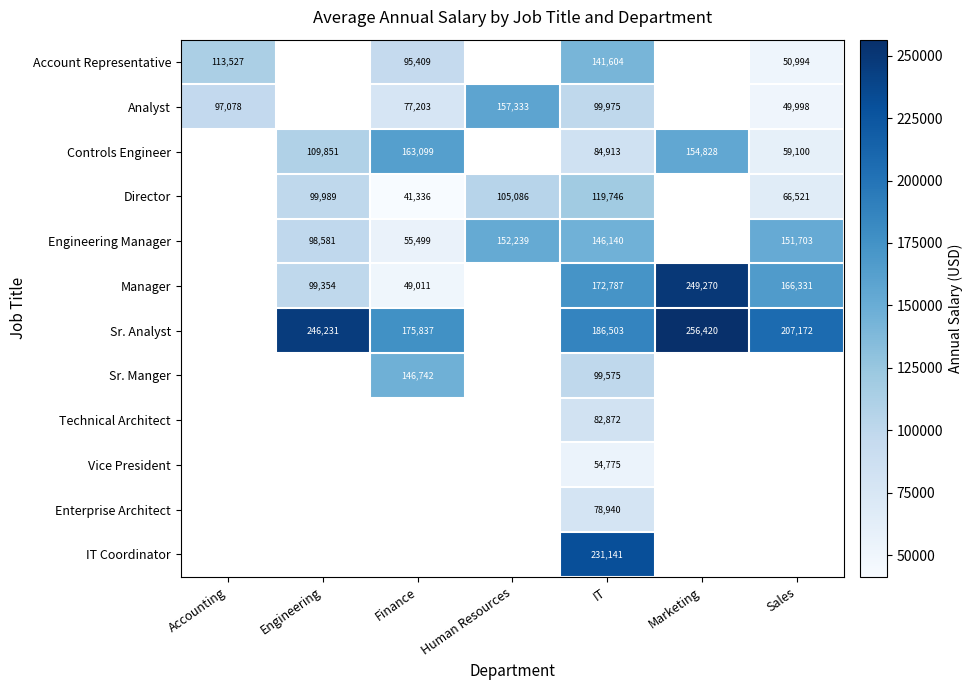

At which category is the sum across all series the highest?

IT